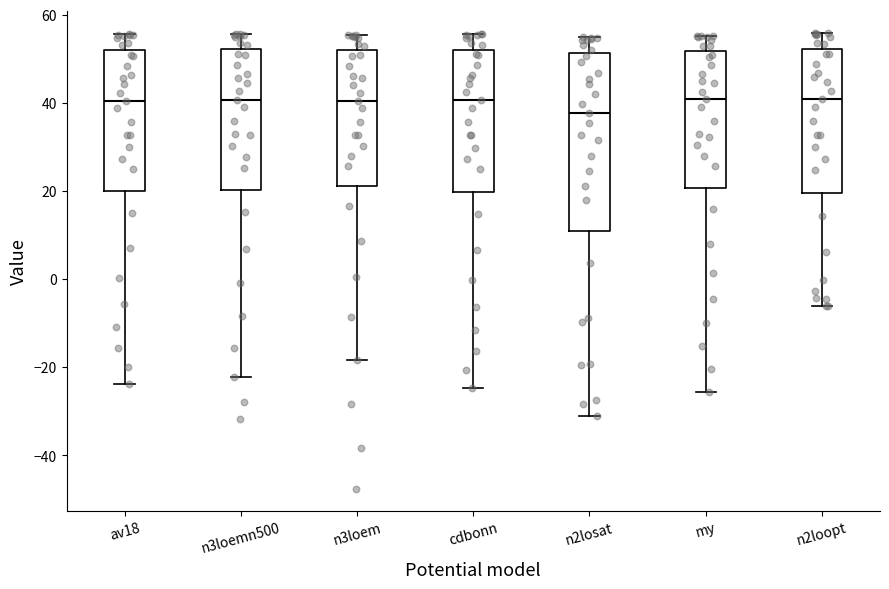

Reading left to right, transcribe this box plot: for each box, give where its median line is, the range the box spans, and where its two whiskers end, as read against the y-axis. The values are not printed on the chart, so give them approximately, as read against the axis.

av18: median 40, box 20 to 52, whiskers -24 to 56
n3loemn500: median 40, box 20 to 52, whiskers -22 to 56
n3loem: median 40, box 22 to 52, whiskers -18 to 56
cdbonn: median 40, box 20 to 52, whiskers -24 to 56
n2losat: median 38, box 10 to 52, whiskers -32 to 54
my: median 40, box 20 to 52, whiskers -26 to 56
n2loopt: median 40, box 20 to 52, whiskers -6 to 56